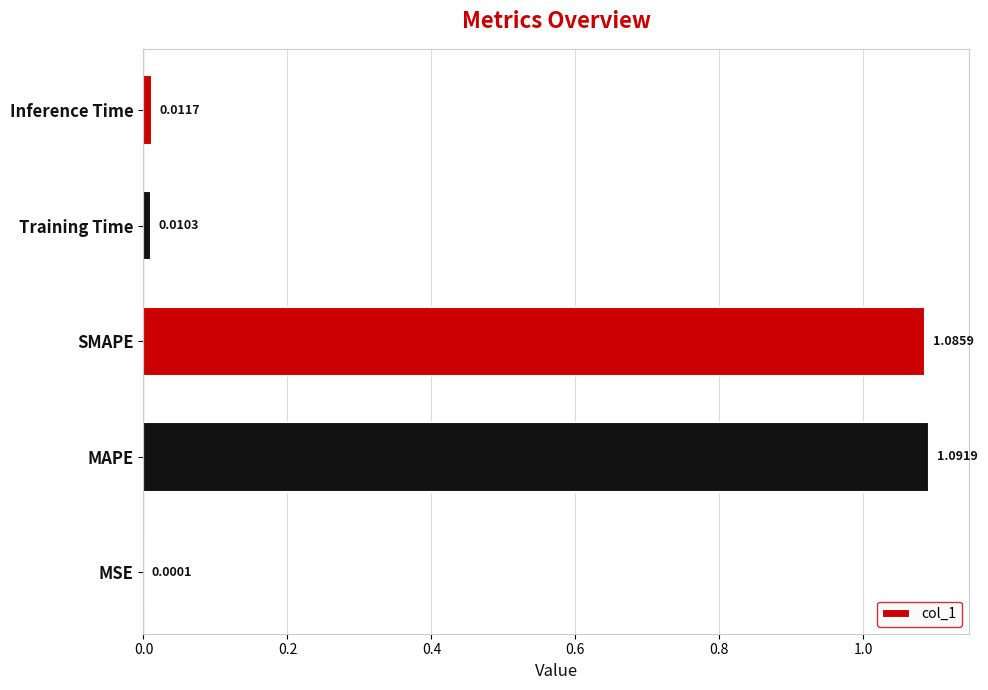

Between MSE and MAPE, which is larger?

MAPE